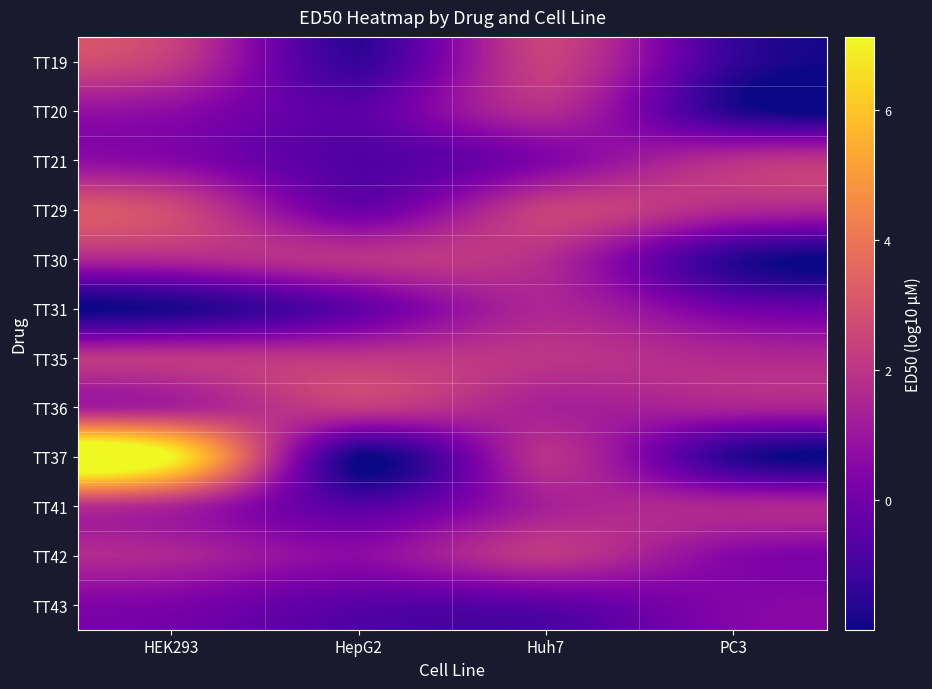

Reading left to right, transcribe all the data shown in this chart.

TT19: HEK293=2.2	HepG2=-1.3	Huh7=2.4	PC3=-1.3
TT20: HEK293=0.7	HepG2=-0.5	Huh7=1.7	PC3=-1.6
TT21: HEK293=0.5	HepG2=-0.8	Huh7=0.4	PC3=1.8
TT29: HEK293=2.7	HepG2=-0.2	Huh7=2.4	PC3=1.6
TT30: HEK293=1.6	HepG2=1.9	Huh7=1.7	PC3=-1.6
TT31: HEK293=-1.8	HepG2=-0.4	Huh7=1.5	PC3=0.1
TT35: HEK293=2.1	HepG2=2.1	Huh7=2.0	PC3=1.6
TT36: HEK293=1.4	HepG2=2.2	Huh7=1.4	PC3=1.4
TT37: HEK293=7.1	HepG2=-2.0	Huh7=1.9	PC3=-1.6
TT41: HEK293=1.5	HepG2=-0.6	Huh7=1.3	PC3=1.6
TT42: HEK293=1.5	HepG2=0.6	Huh7=2.1	PC3=0.5
TT43: HEK293=0.2	HepG2=-0.6	Huh7=-0.5	PC3=0.4